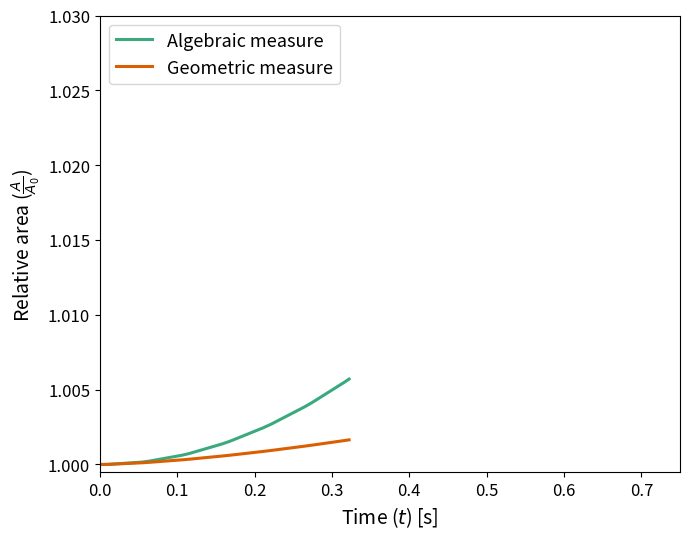

Rank the series by their average value, from highest to lowest.

Algebraic measure, Geometric measure